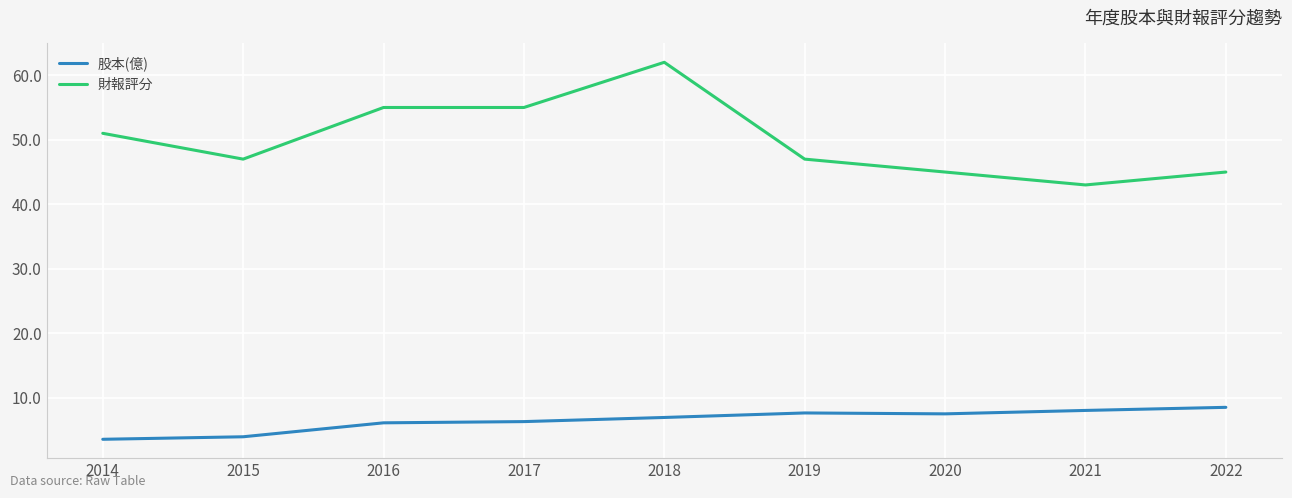

True or false: 財報評分 and 股本(億) intersect in this chart.

False